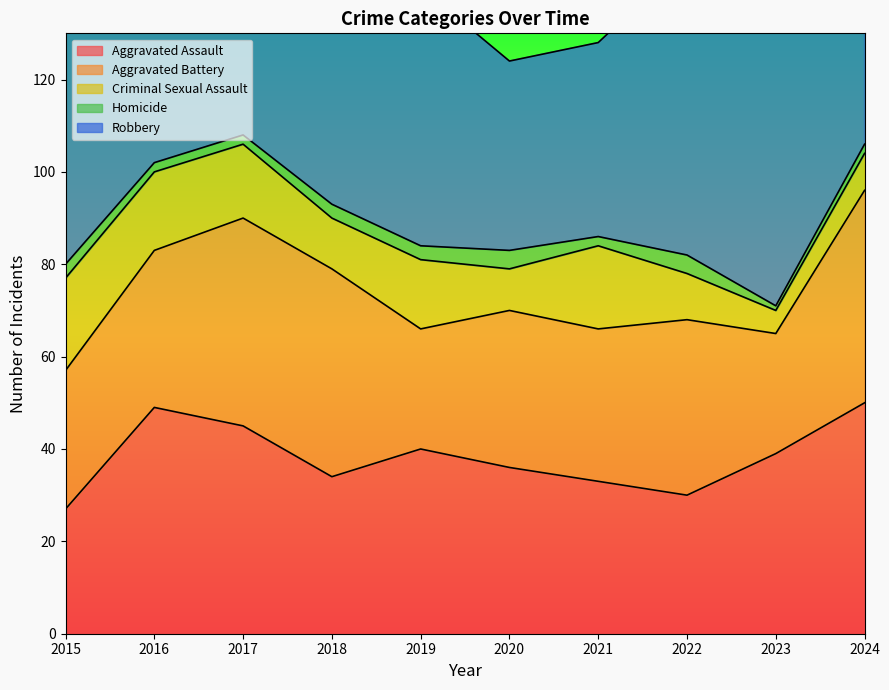

How many lines are shown in the chart?

5